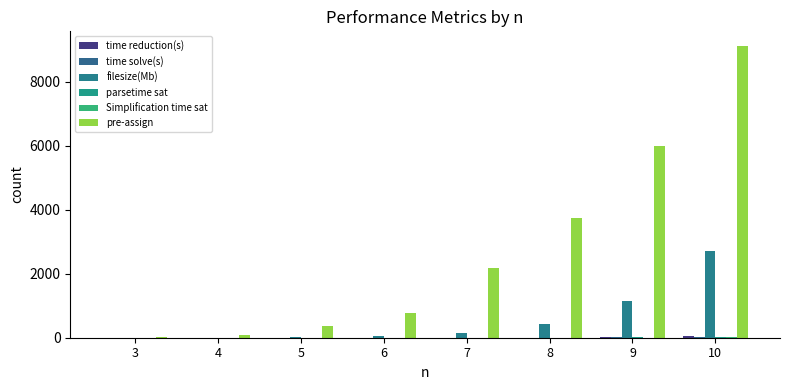

Are the bars grouped side by side (vs. stacked)?

Yes